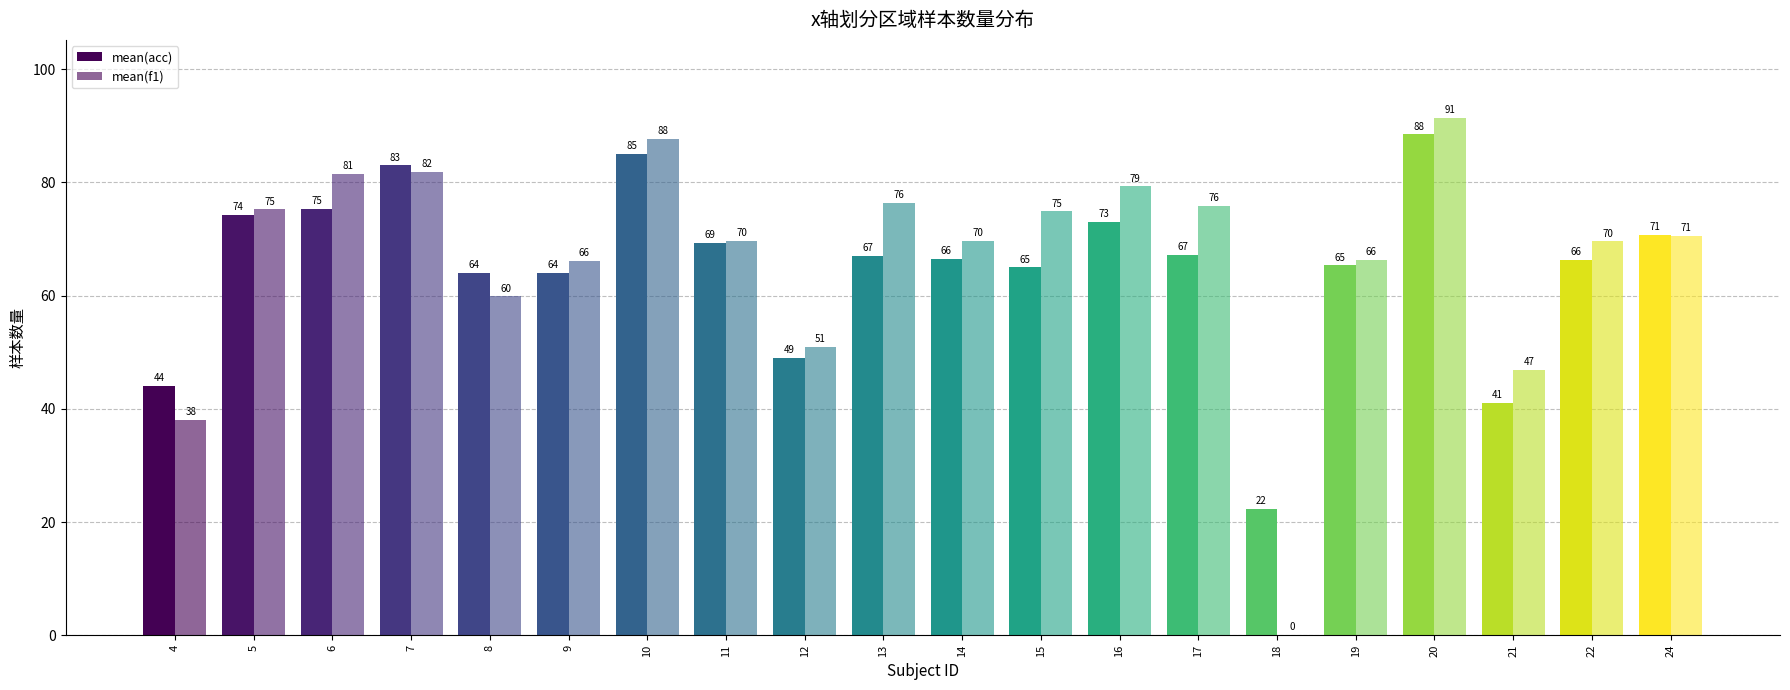

How many categories are shown in the chart?

20